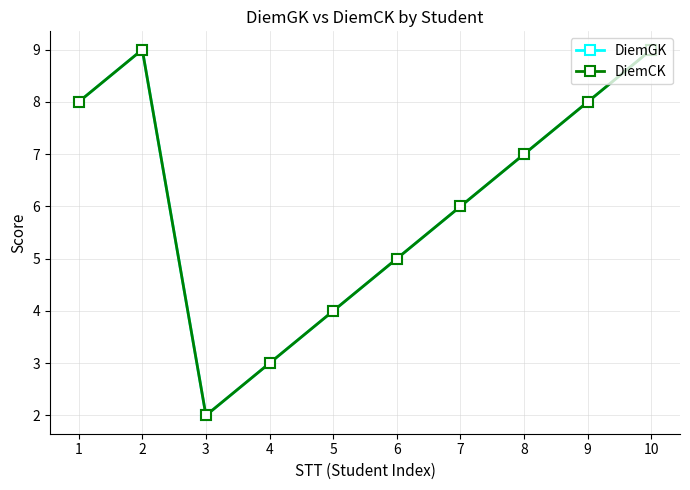

True or false: DiemCK has more than 1 points higher than both neighbors.

False